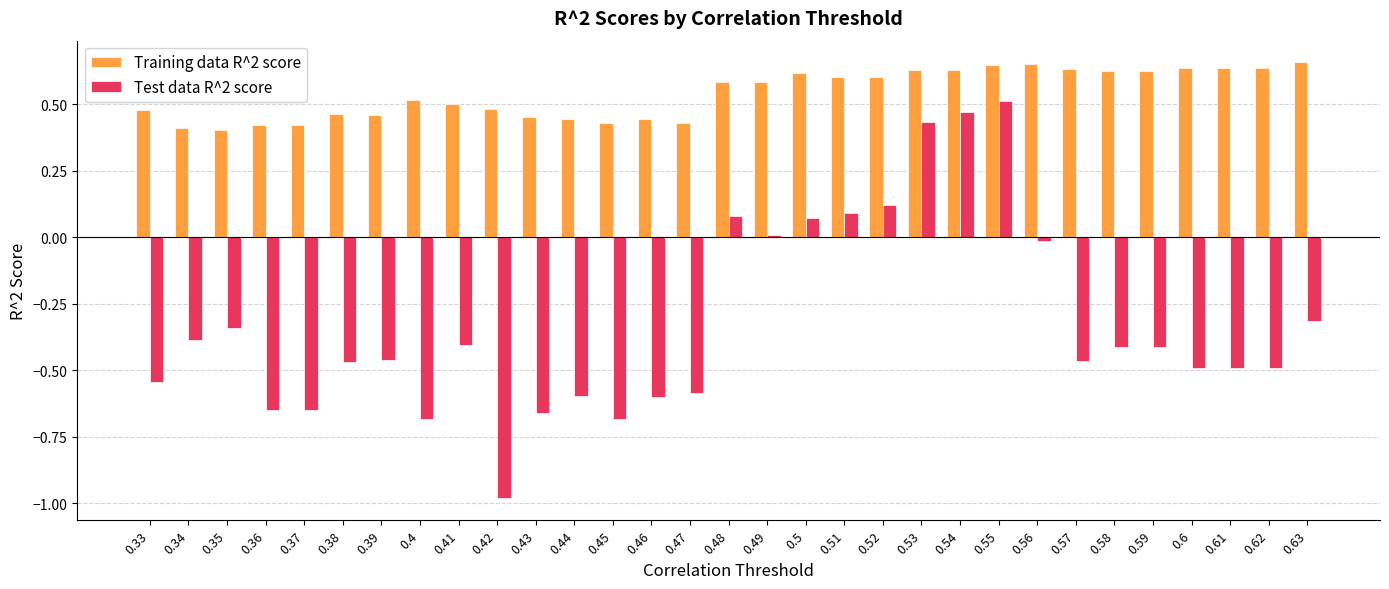

What is the spread (max minus min) of values at 0.36?

1.1